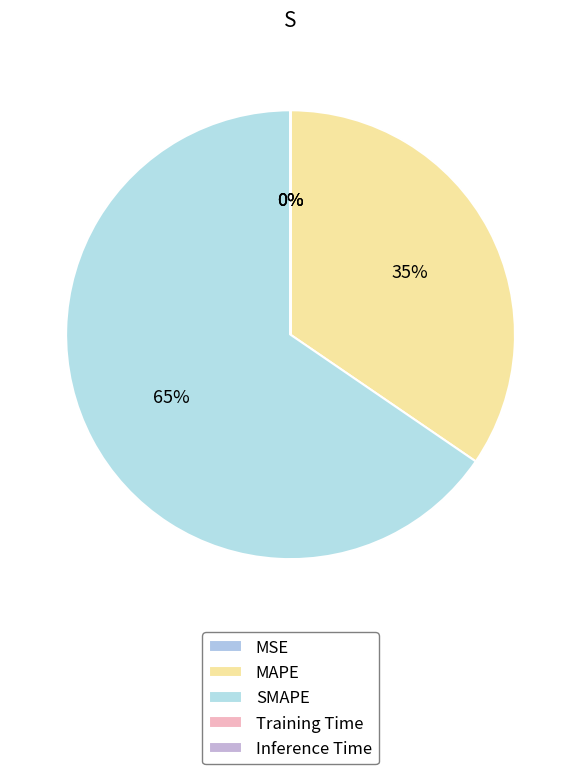

Between MAPE and Training Time, which is larger?

MAPE